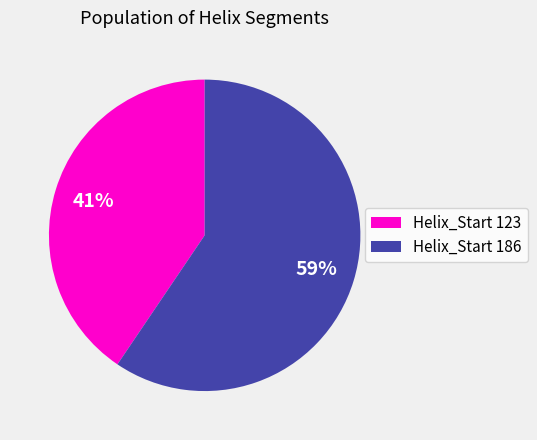

To the nearest percent, what is the average slice percentage?

50%